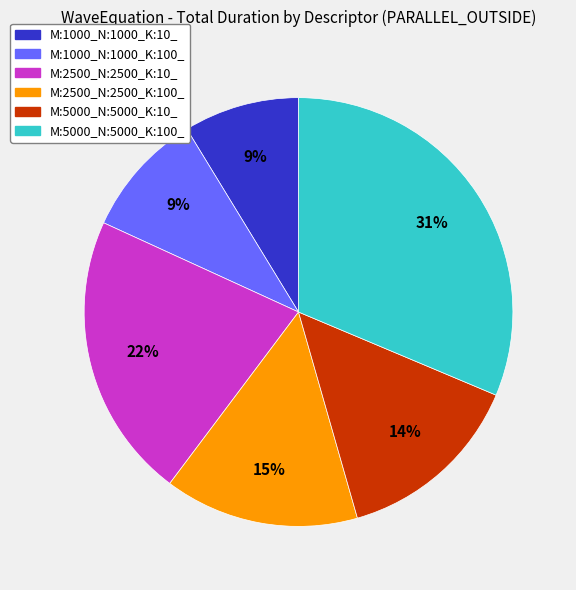

The M:1000_N:1000_K:10_ slice represents 1% of the pie. True or false?

False